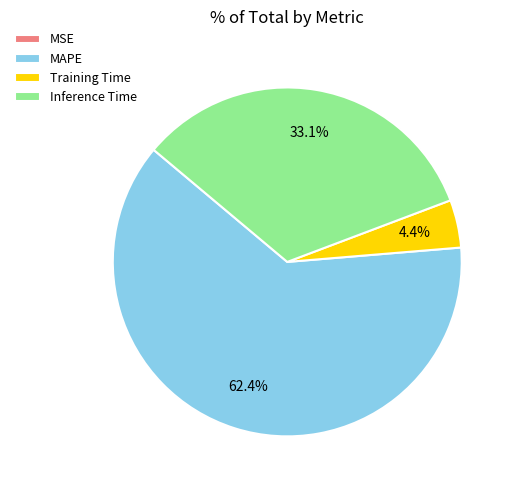

Between Training Time and Inference Time, which is larger?

Inference Time